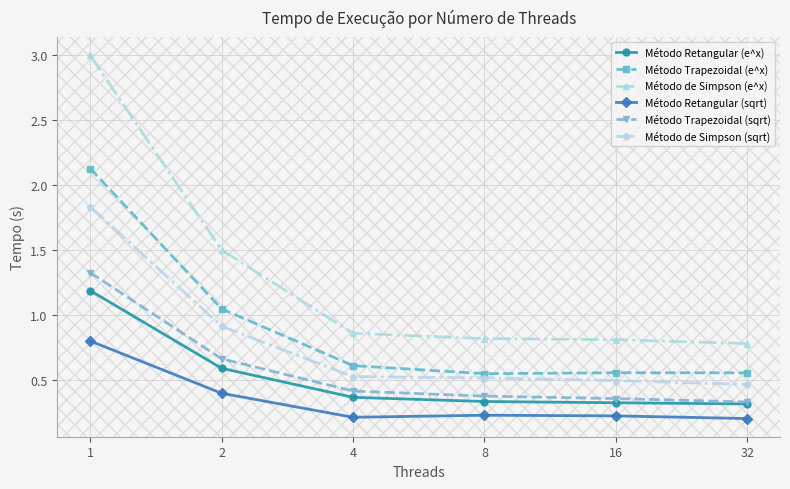

How many lines are shown in the chart?

6